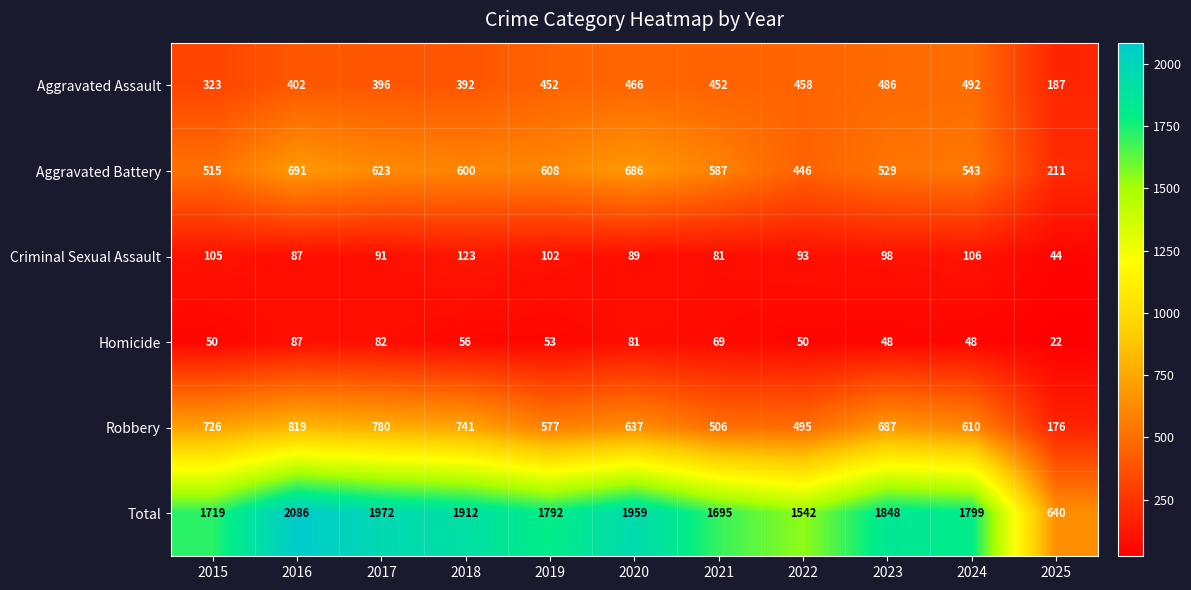

What is the difference between the maximum and minimum values in the Aggravated Battery series?

480